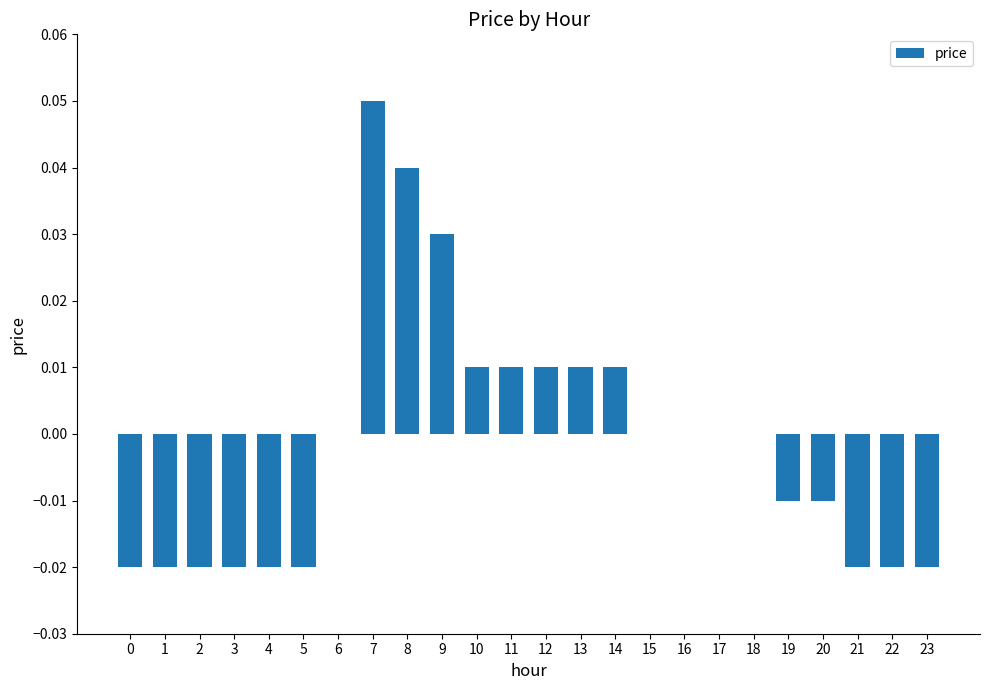

Are the bars horizontal?

No